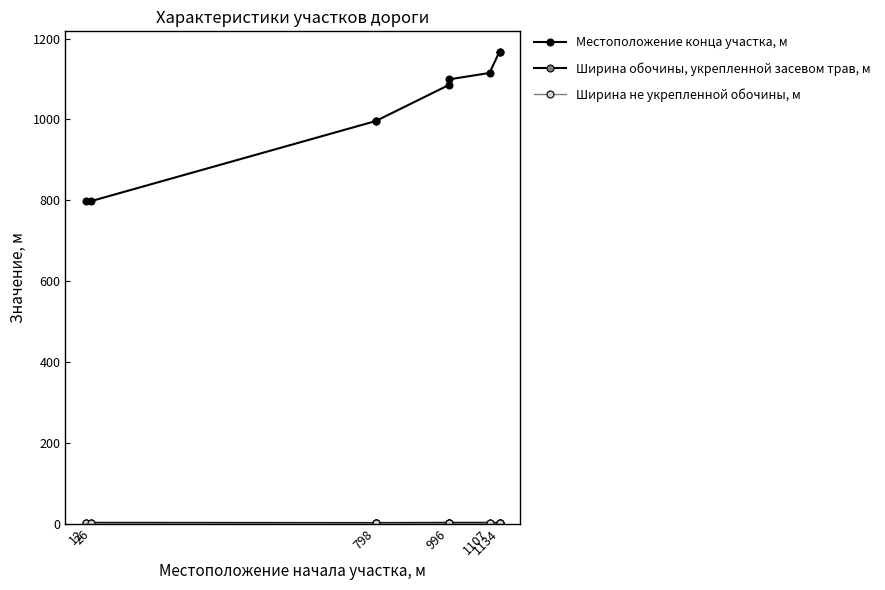

What is the maximum value shown in the chart?

1168.0